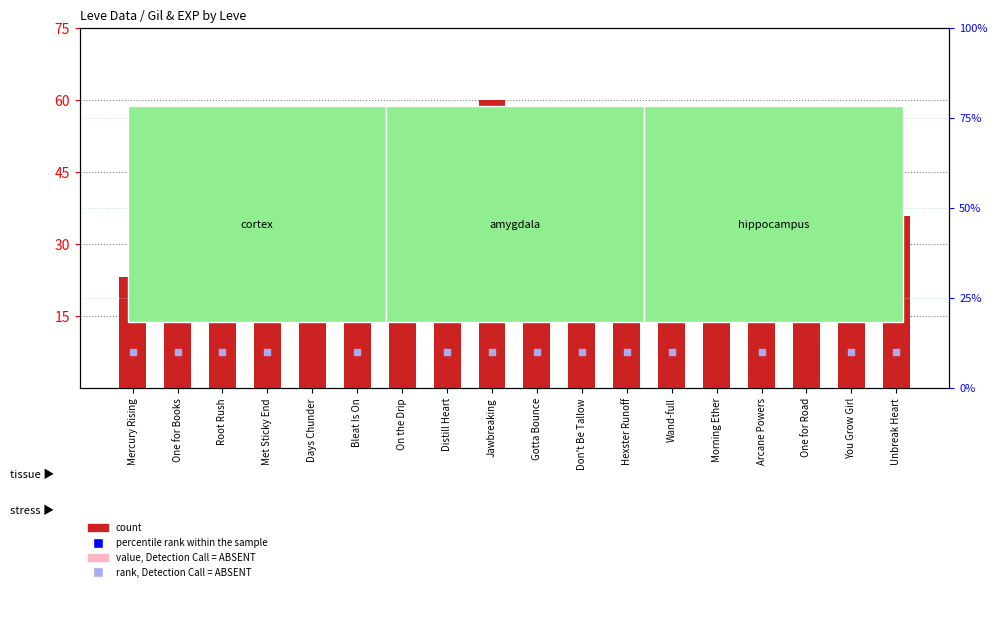

Which series contains the lowest Y value?

value, Detection Call = ABSENT